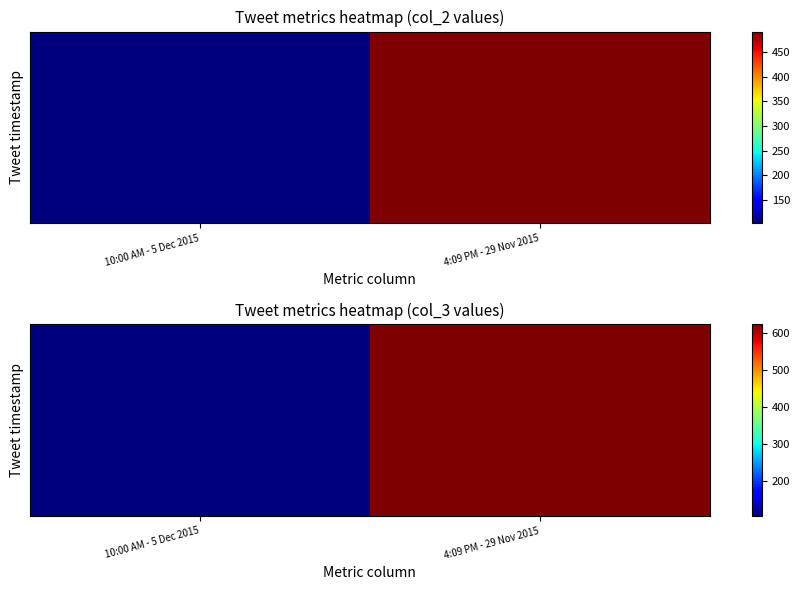

At which category is the sum across all series the highest?

4:09 PM - 29 Nov 2015